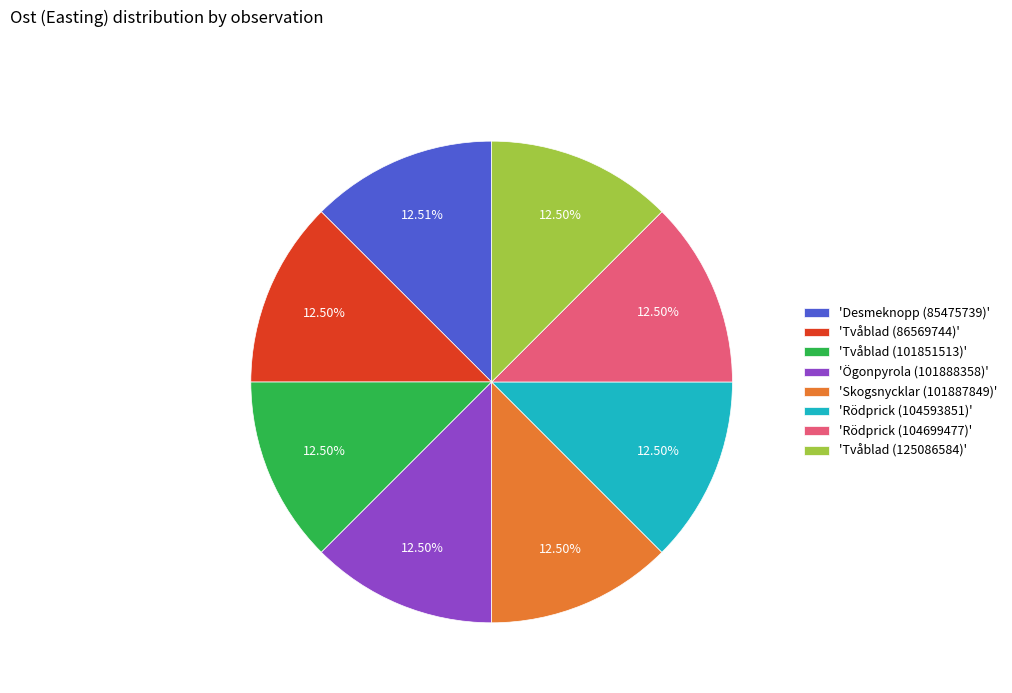

Approximately how many times larger is the value at 'Tvåblad (101851513)' compared to 'Rödprick (104593851)'?

1.0